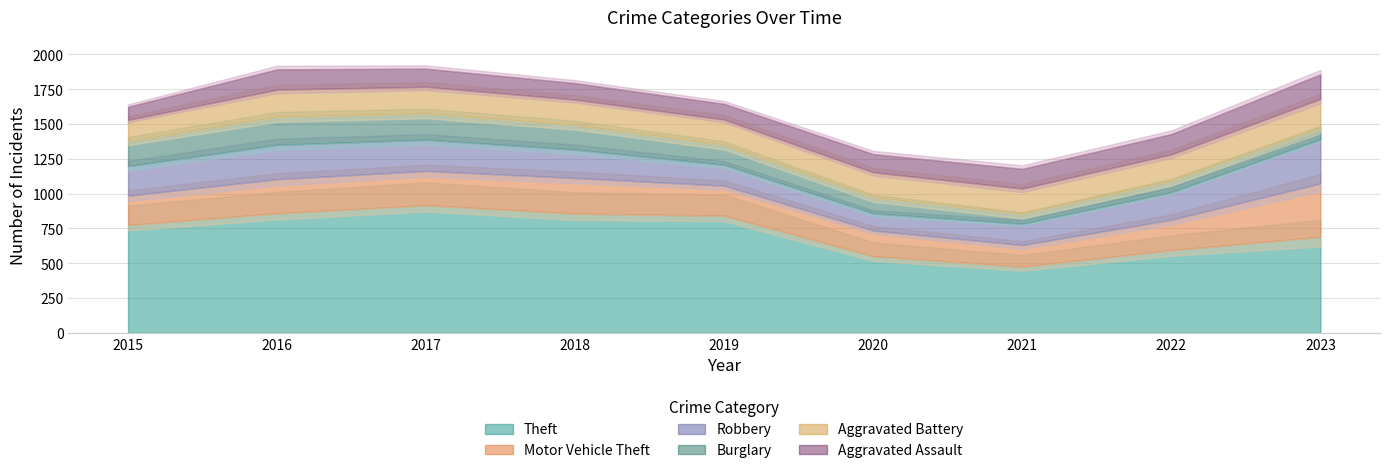

Where is the first local minimum for Burglary?

2021